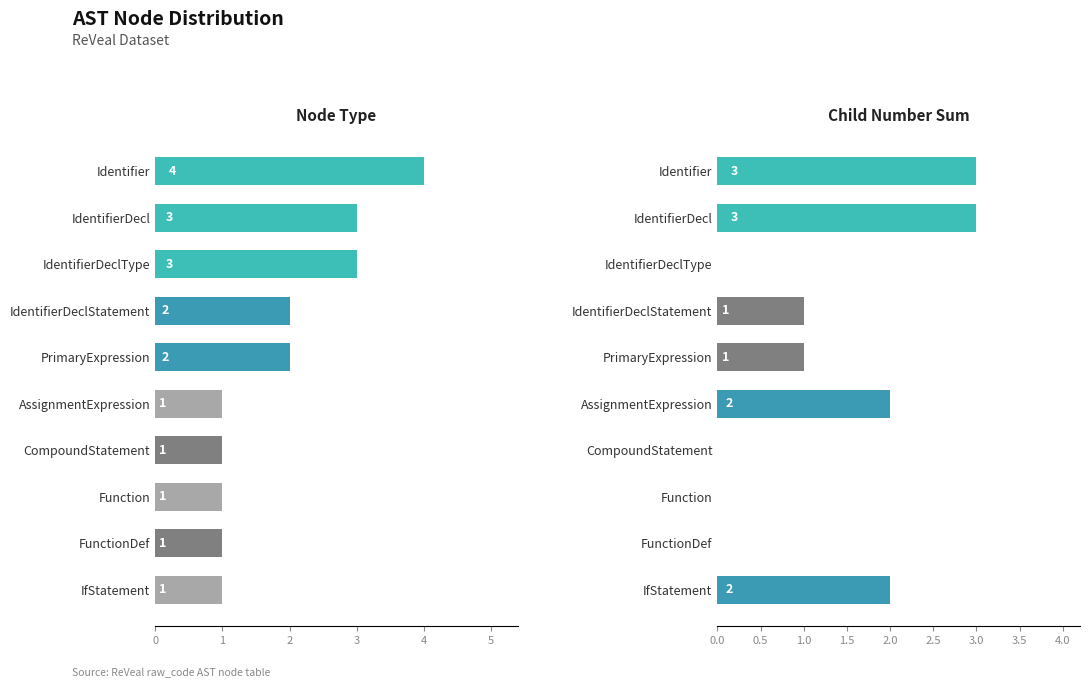

At how many categories does at least one series exceed 2?

3